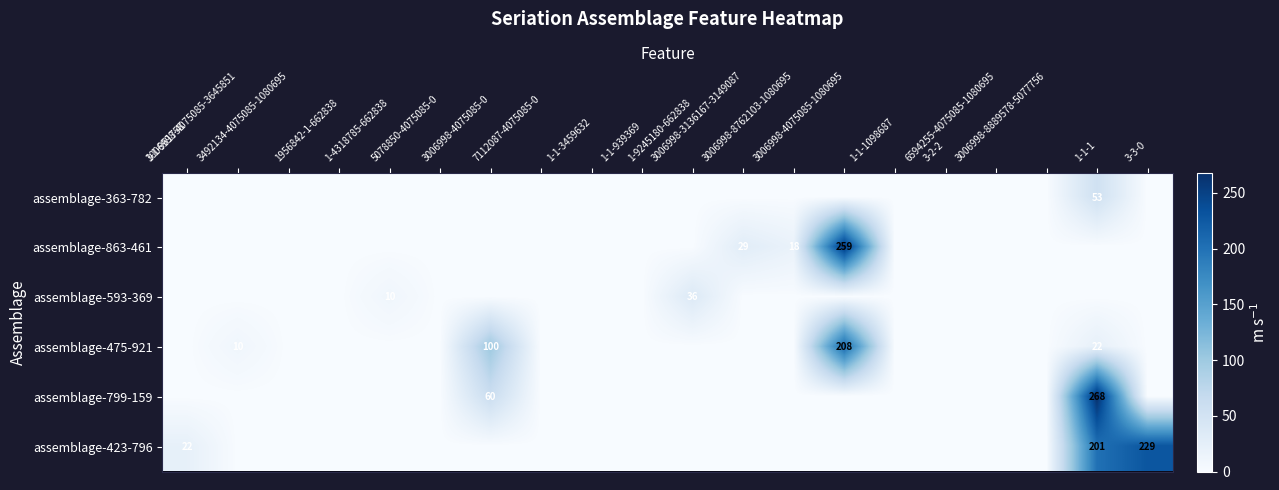

What is the spread (max minus min) of values at 1-4318785-662838?

10